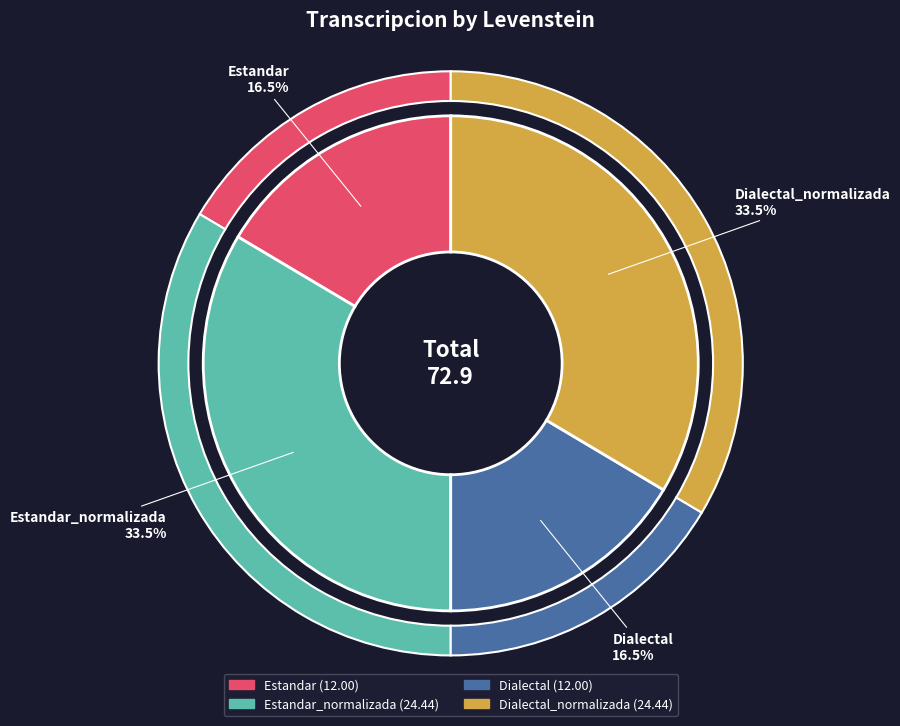

Combined, what portion of the pie is Dialectal_normalizada and Dialectal?

50.0%